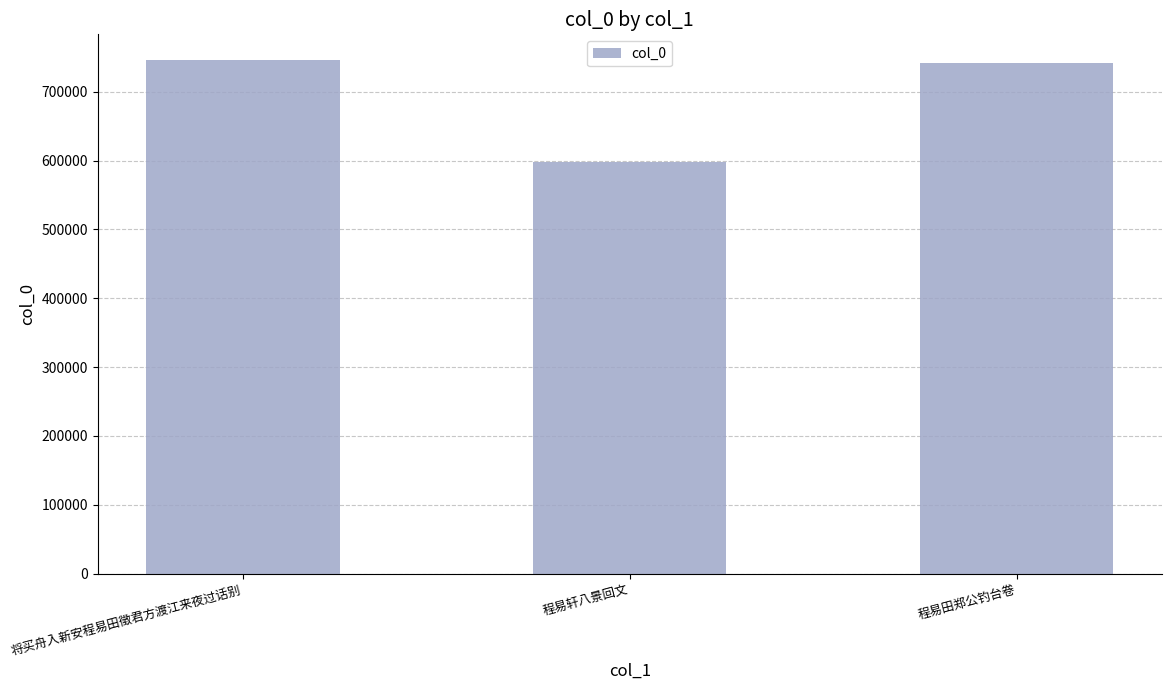

What is the ratio of the value at 程易轩八景回文 to the value at 将买舟入新安程易田徵君方渡江来夜过话别?

0.8